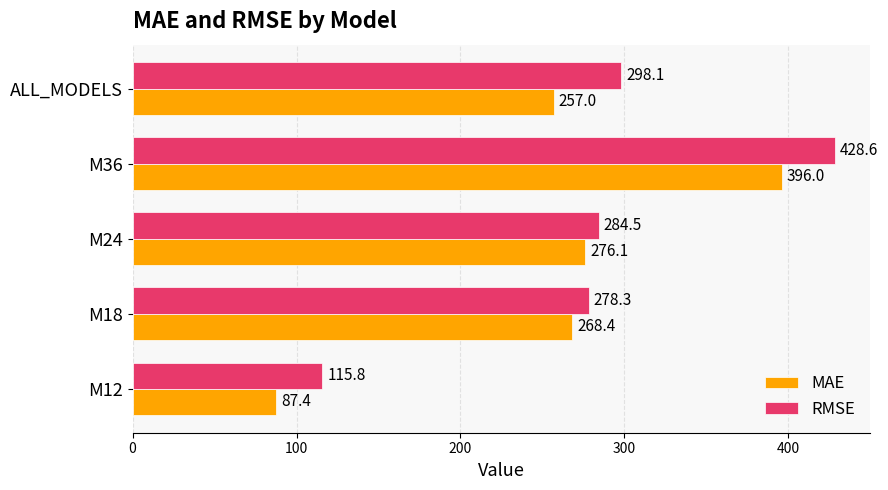

Rank the series by their average value, from lowest to highest.

MAE, RMSE